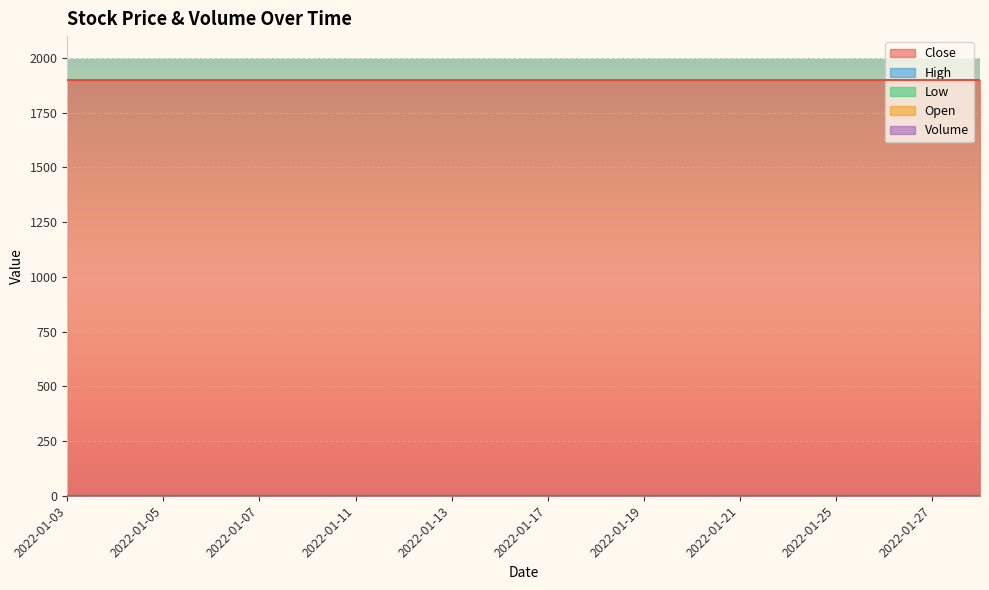

True or false: High and Volume intersect in this chart.

False